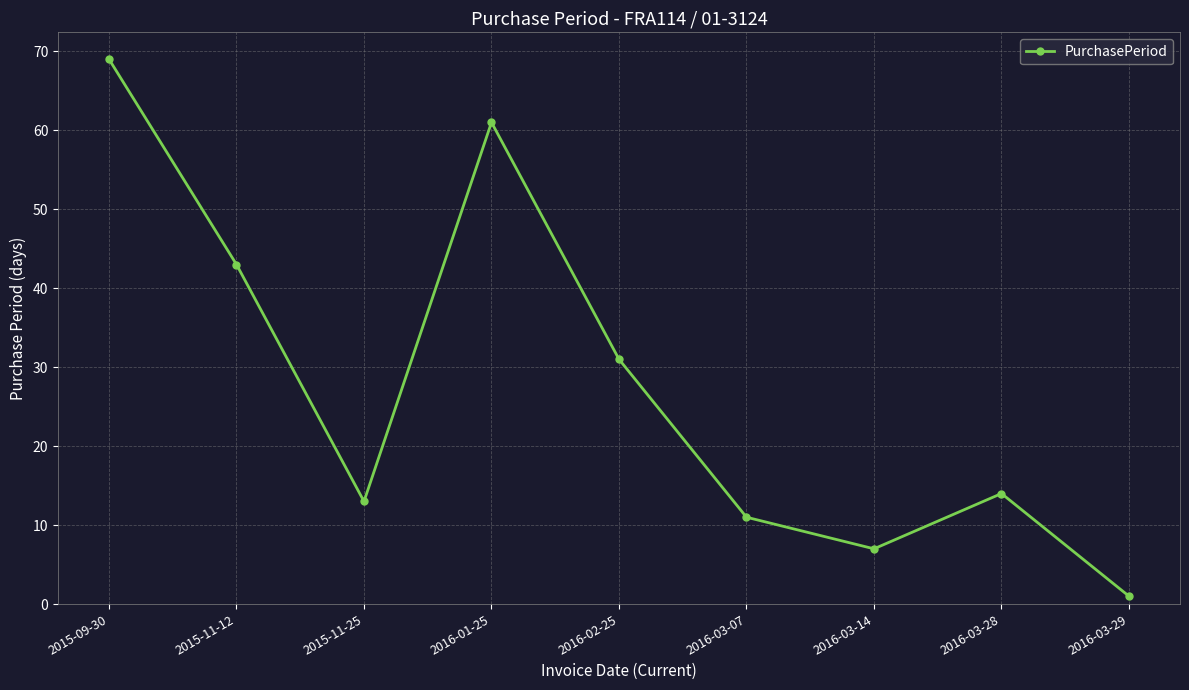

At which category does the chart reach its minimum across all series?

2016-03-29